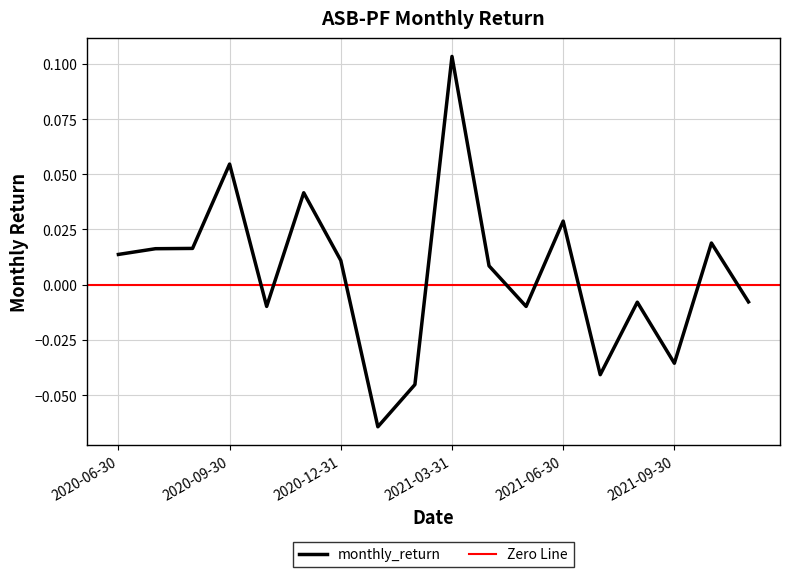

The value at 2021-10-31 is 0.0. True or false?

False